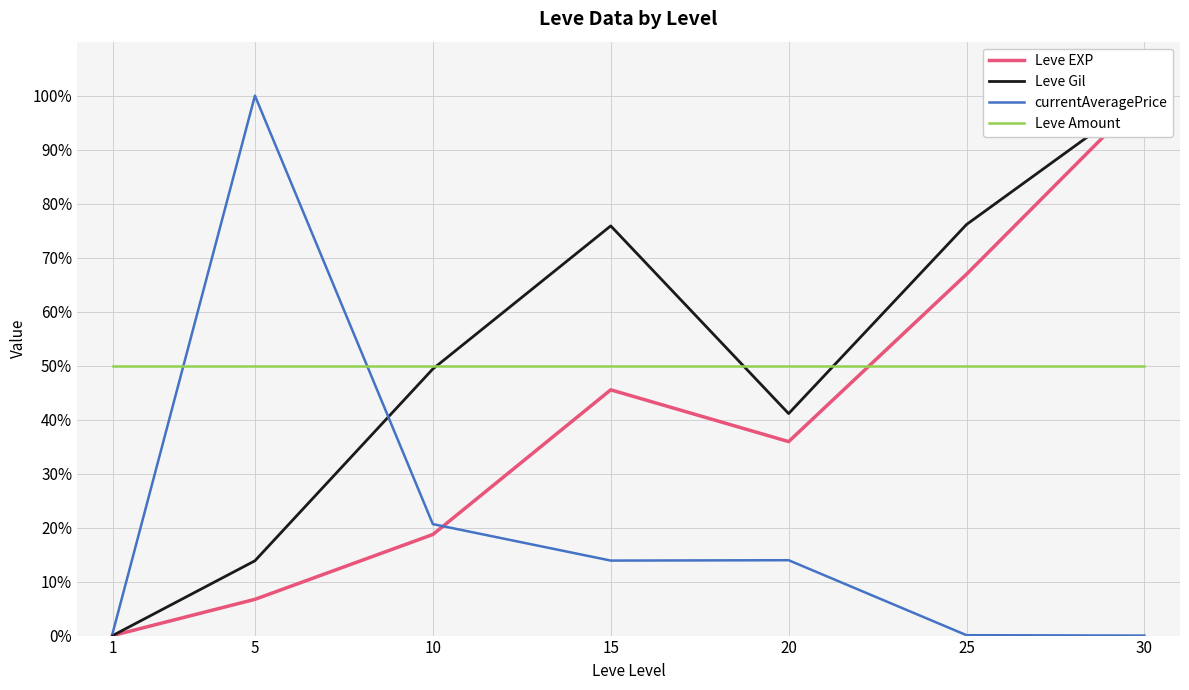

What is the value of the Leve EXP point at the 3rd from the left?

18.7